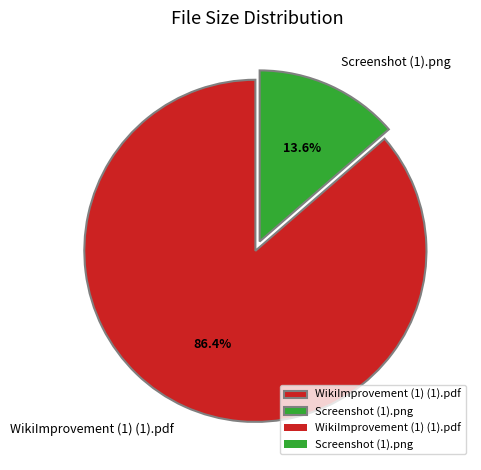

To the nearest percent, what percentage of the pie is Screenshot (1).png?

14%